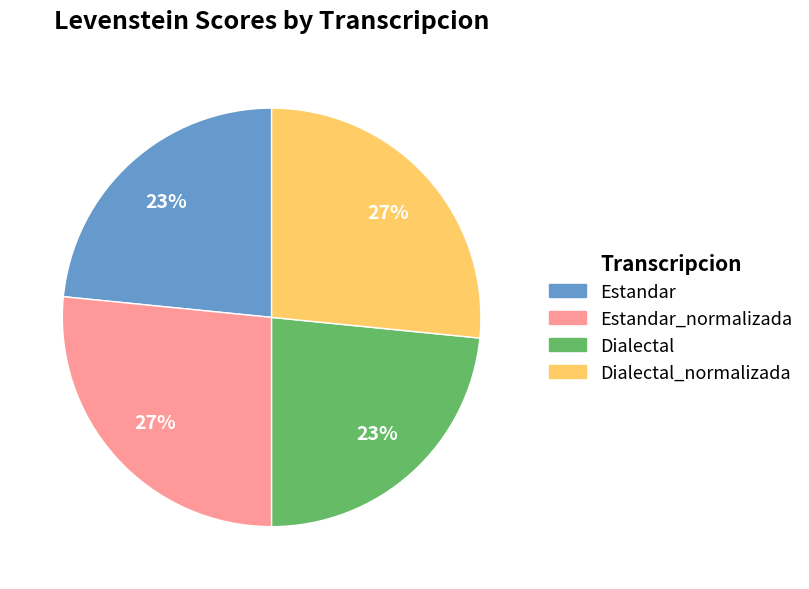

Does any single category account for the majority?

No